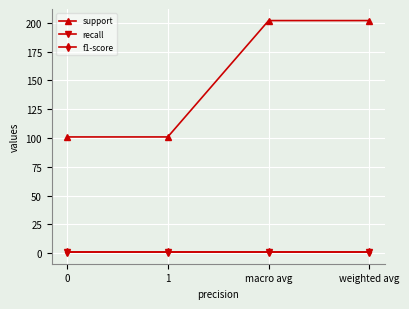

What is the label of the 3rd point from the right?

1